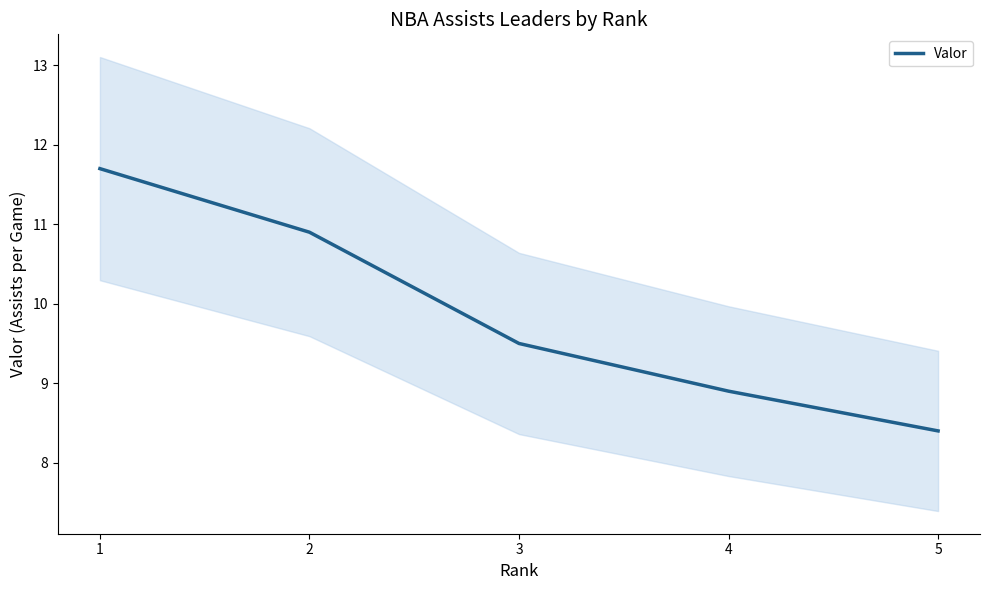

True or false: the data has more than 0 interior local peaks.

False